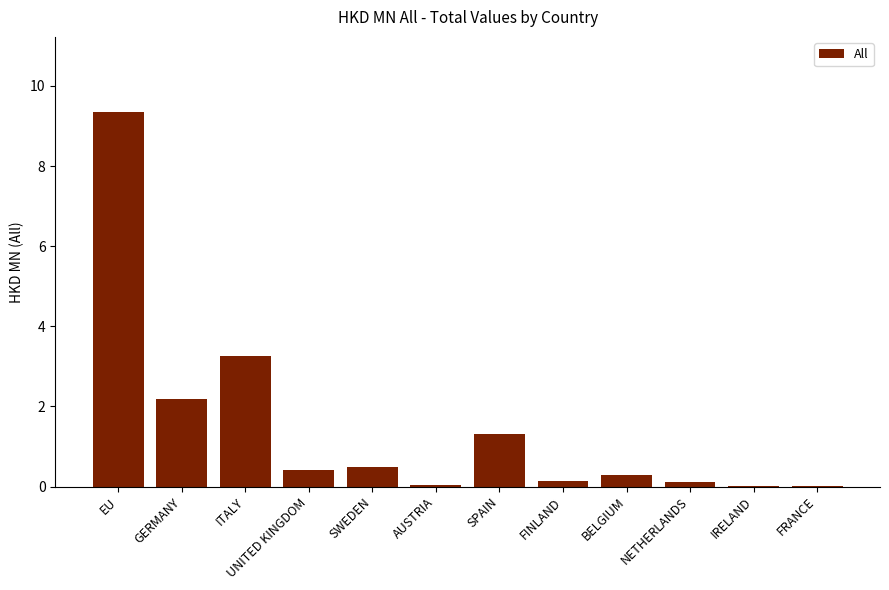

What is the approximate value at UNITED KINGDOM?

0.4